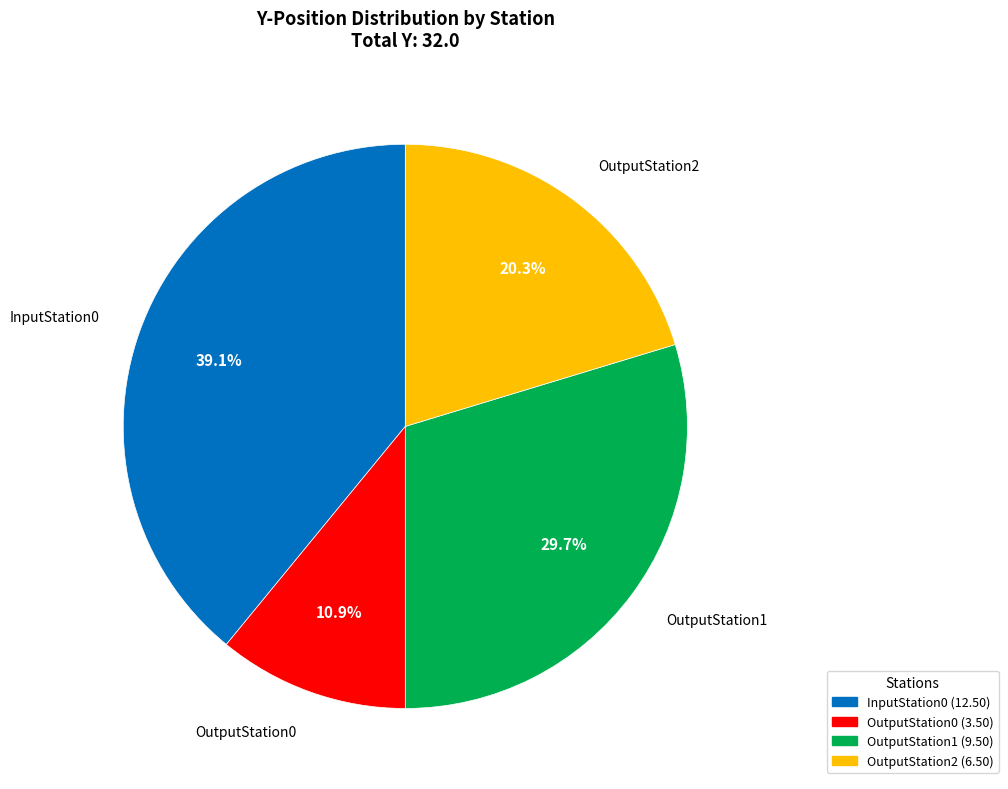

What percentage is the OutputStation1 slice, to the nearest percent?

30%